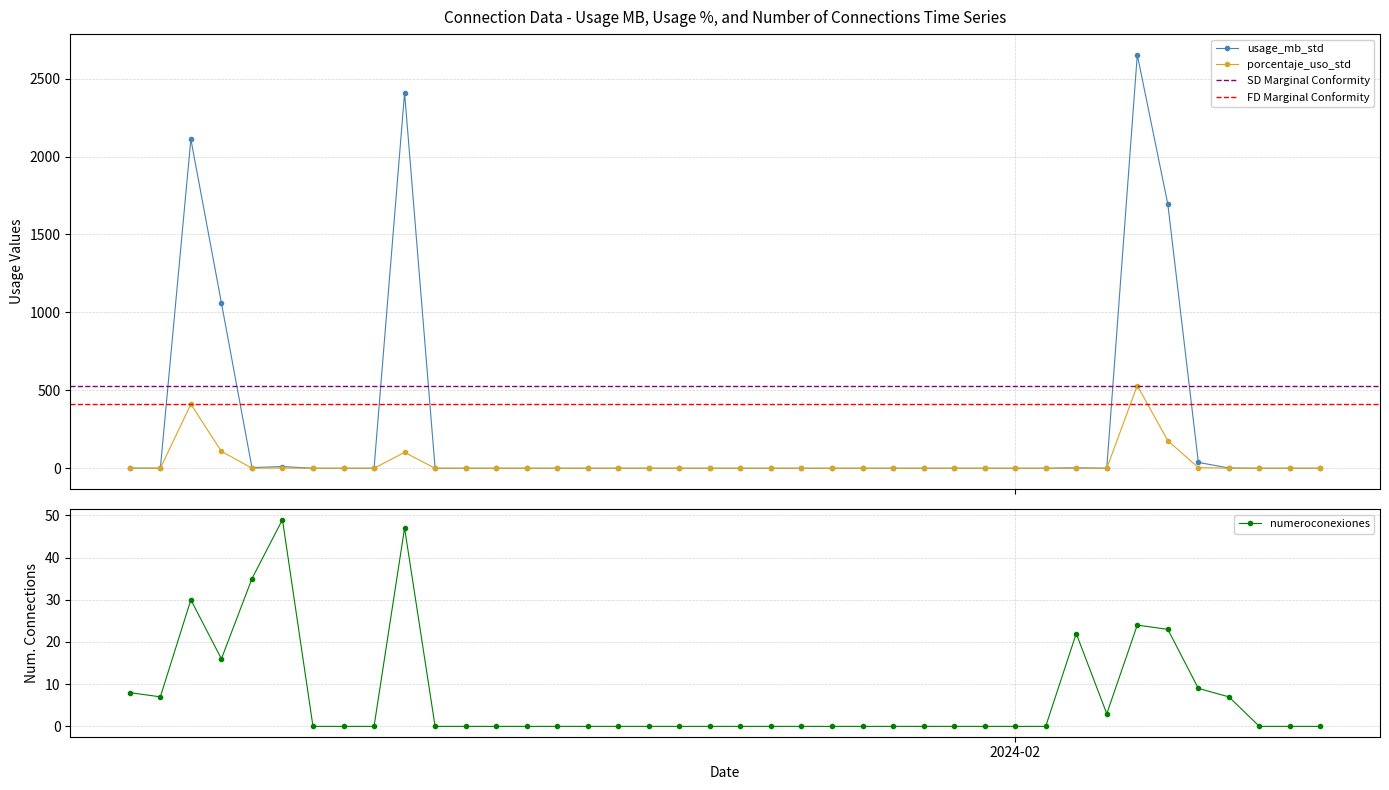

Between which two adjacent categories do usage_mb_std and numeroconexiones first intersect?

2024-01-04 and 2024-01-05